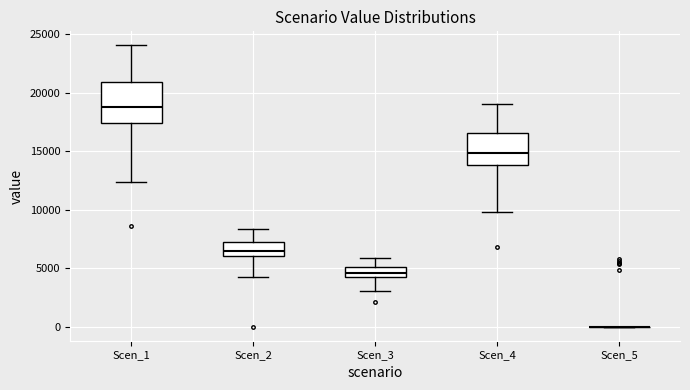

Comparing the boxes themselves (not the whiskers), which one is the tallest?

Scen_1